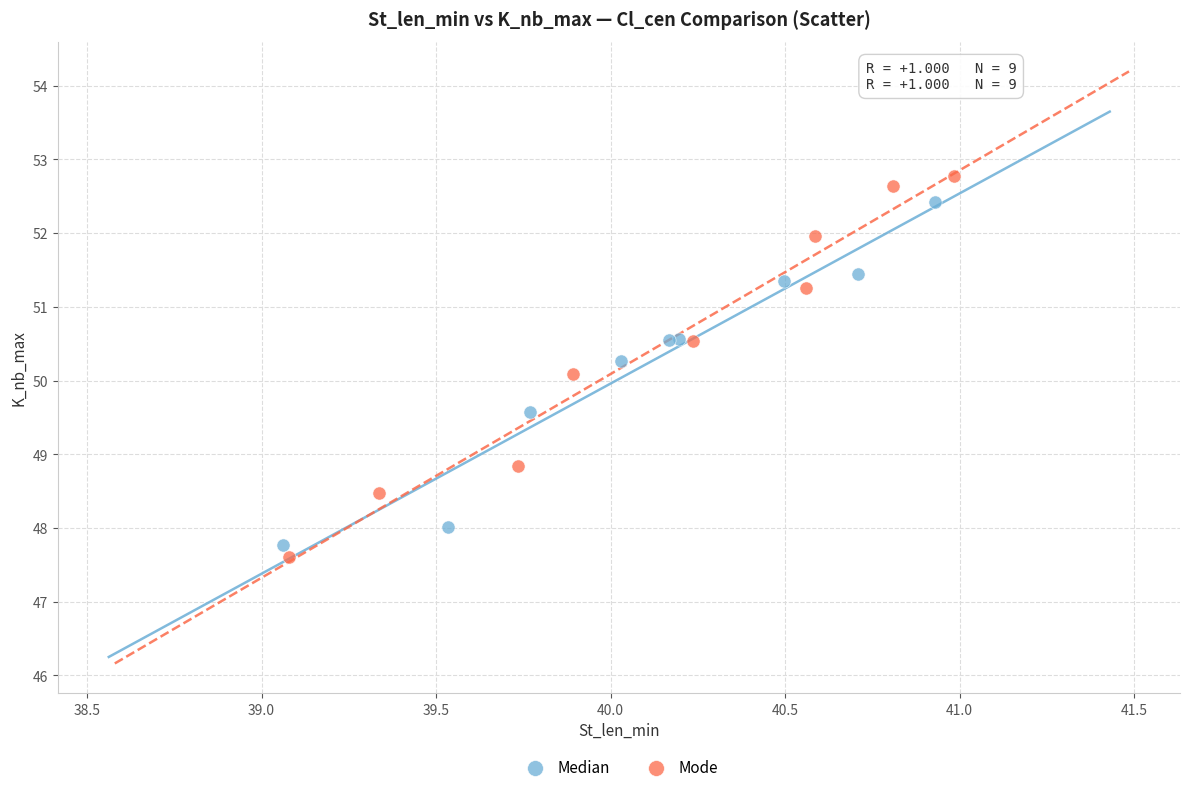

Which series contains the highest Y value?

Mode